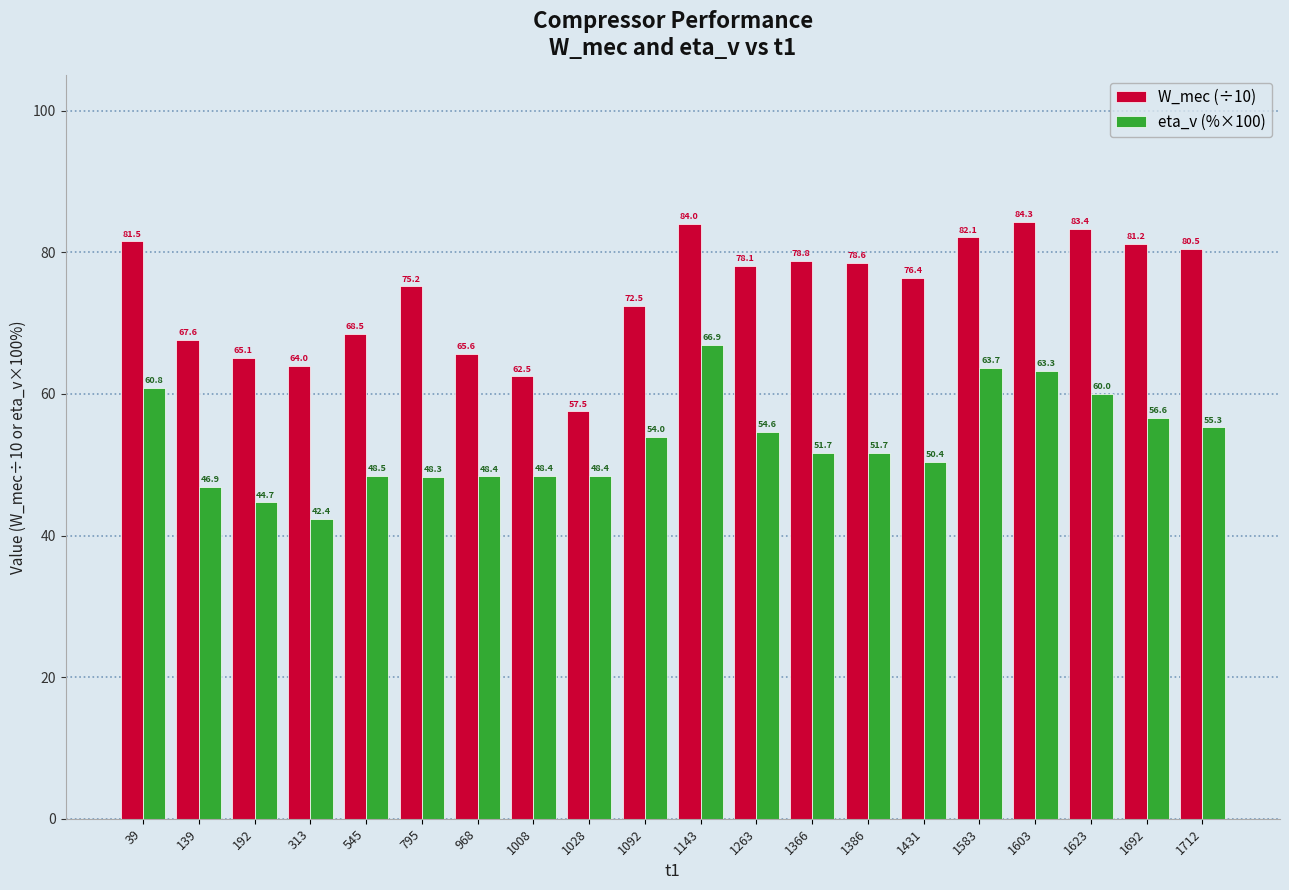

List the series in order of their overall mean, lowest first.

eta_v (%×100), W_mec (÷10)